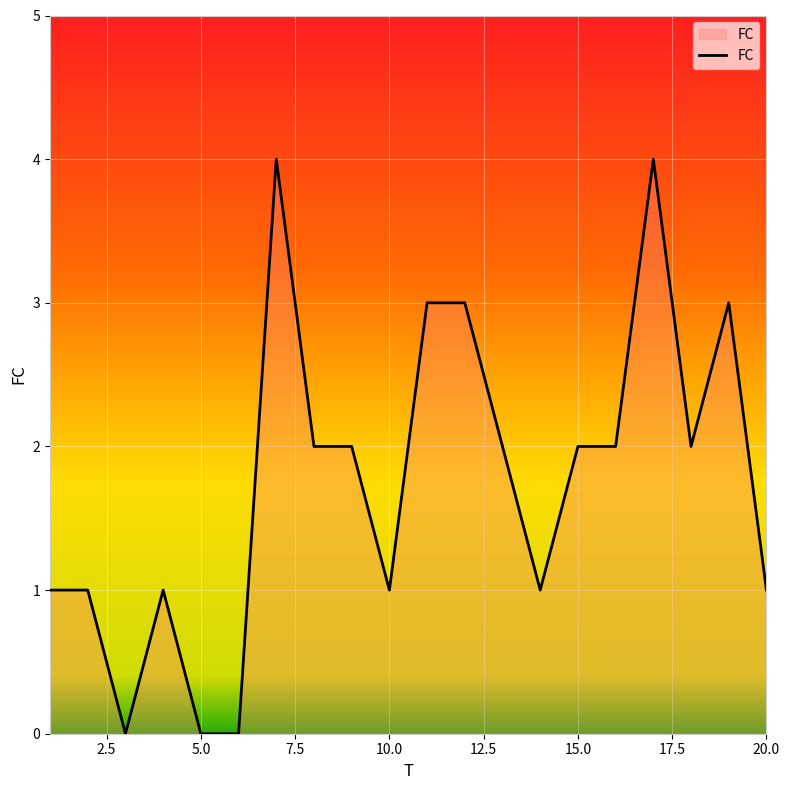

True or false: the data has more than 2 interior local peaks.

True